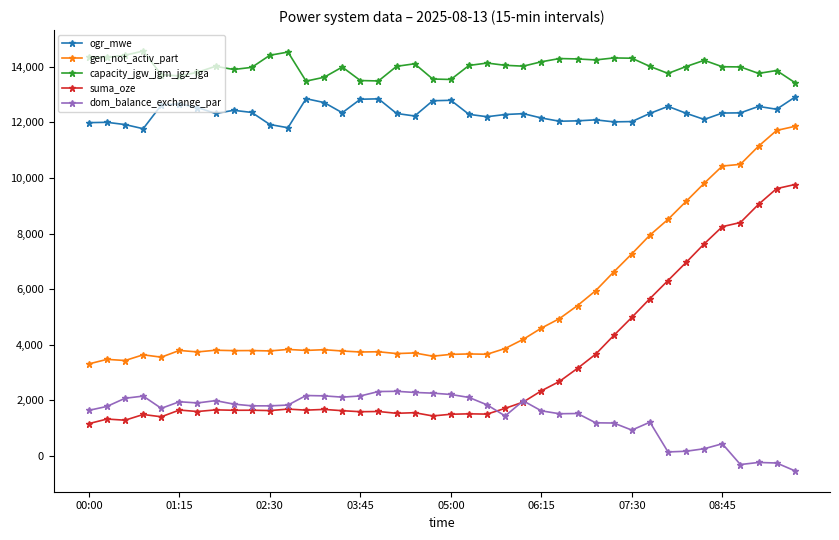

What is the highest value of the ogr_mwe series?

12903